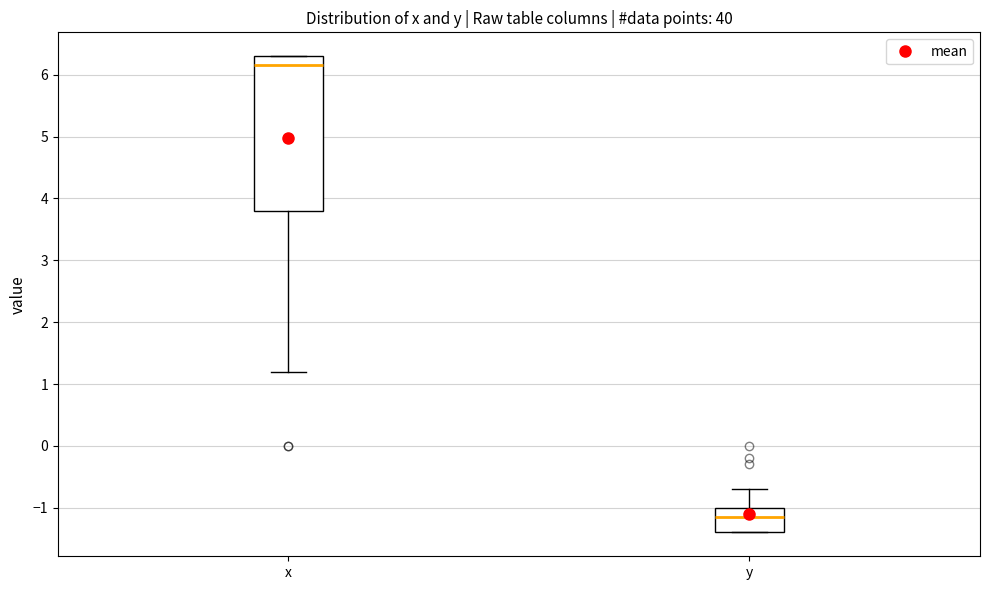

Where does the median line of the box for y sit on the y-axis? The values are not printed on the chart, so give them approximately, as read against the axis.

-1.1